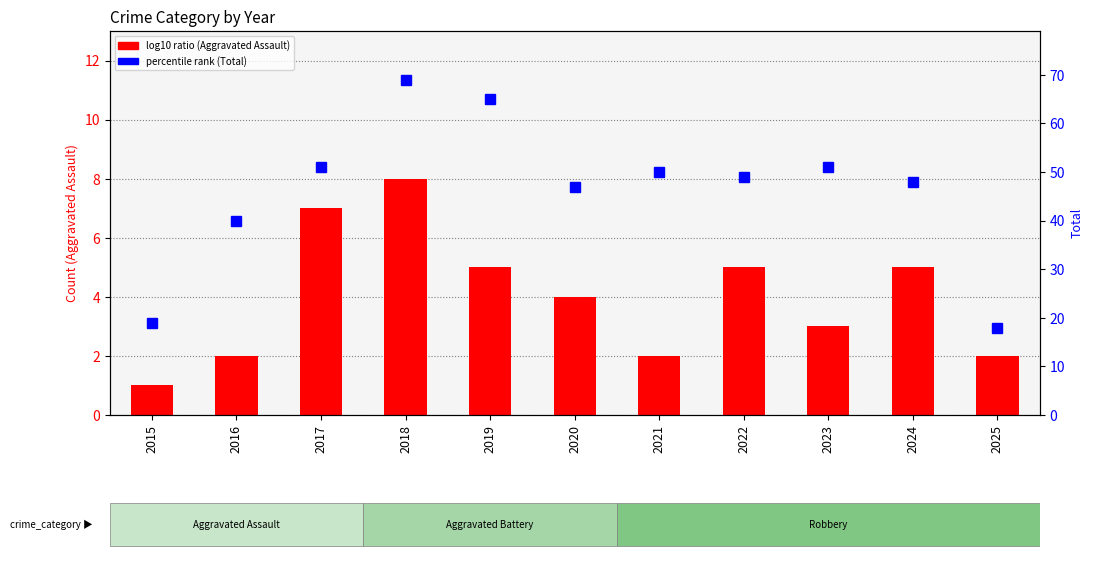

At which category does the chart reach its minimum across all series?

2015